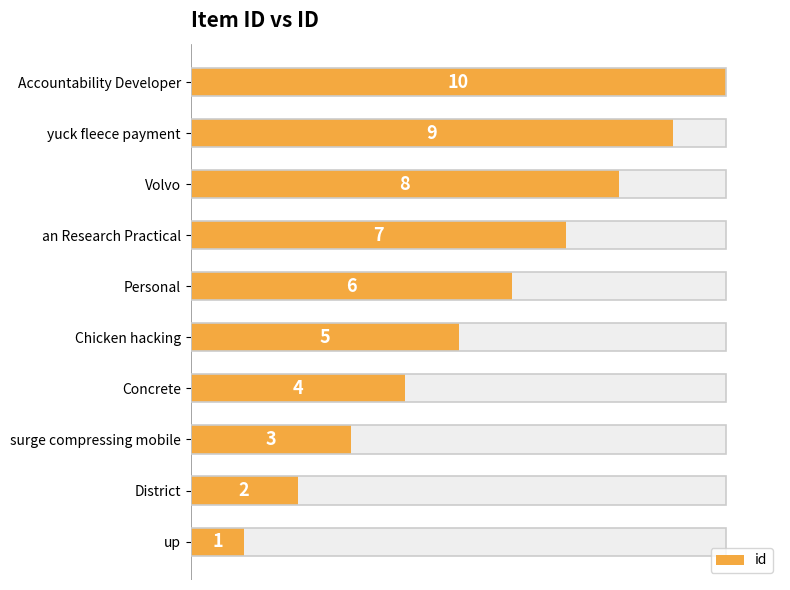

Count the number of values greater than 60.

4